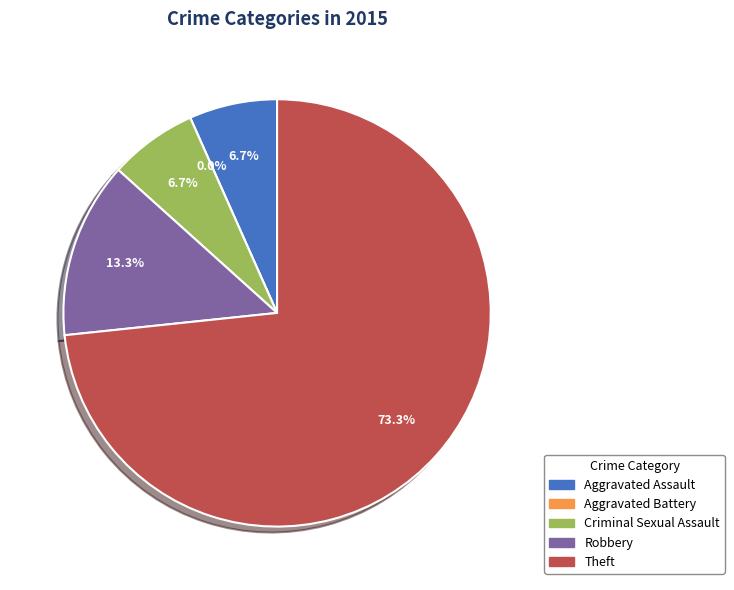

To the nearest percent, what portion does Criminal Sexual Assault represent?

7%